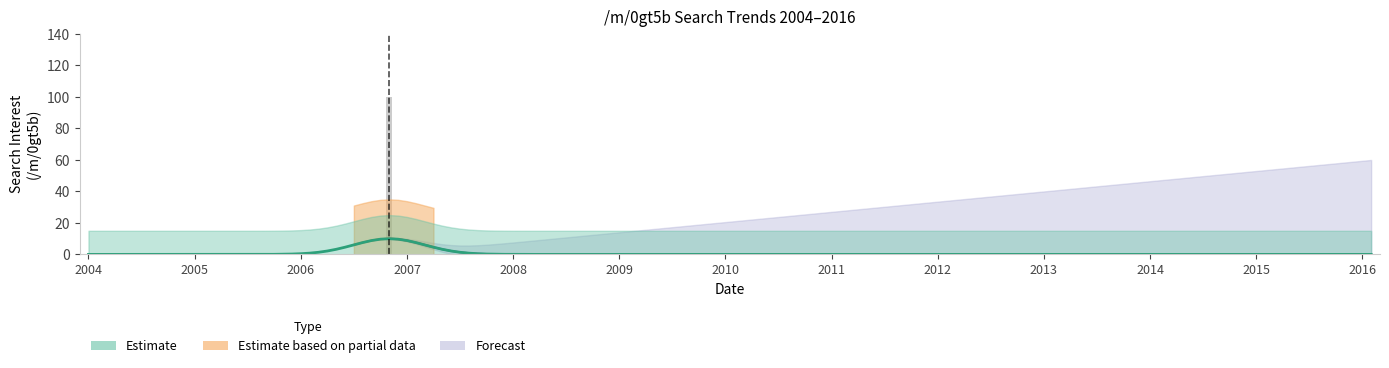

How many data points does each series have?

20